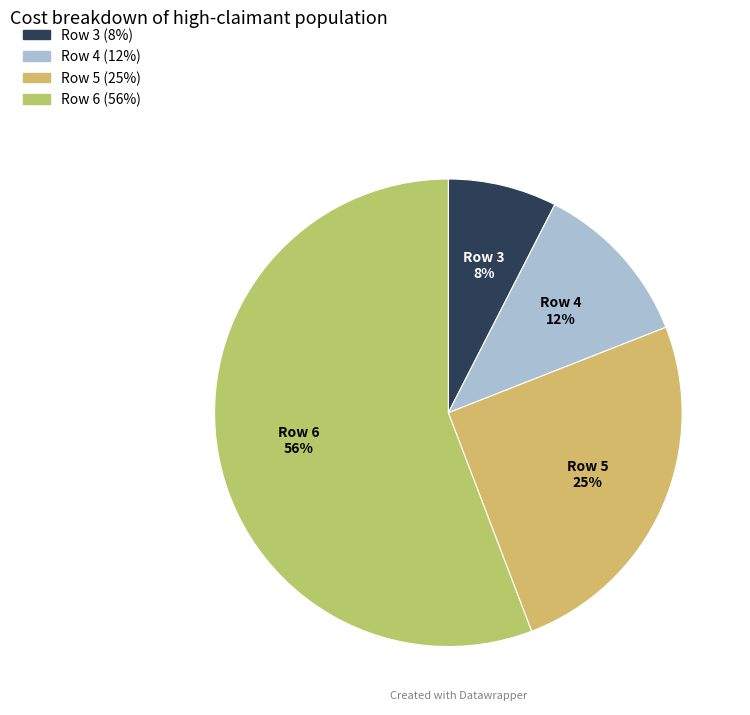

To the nearest percent, what is the difference between the Row 3 and Row 4 slice percentages?

4%